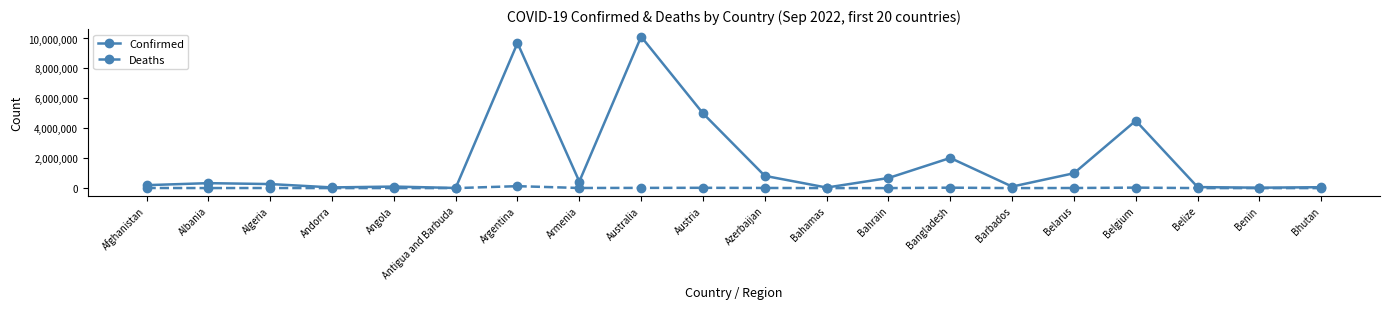

What is the spread (max minus min) of values at Belarus?

986919